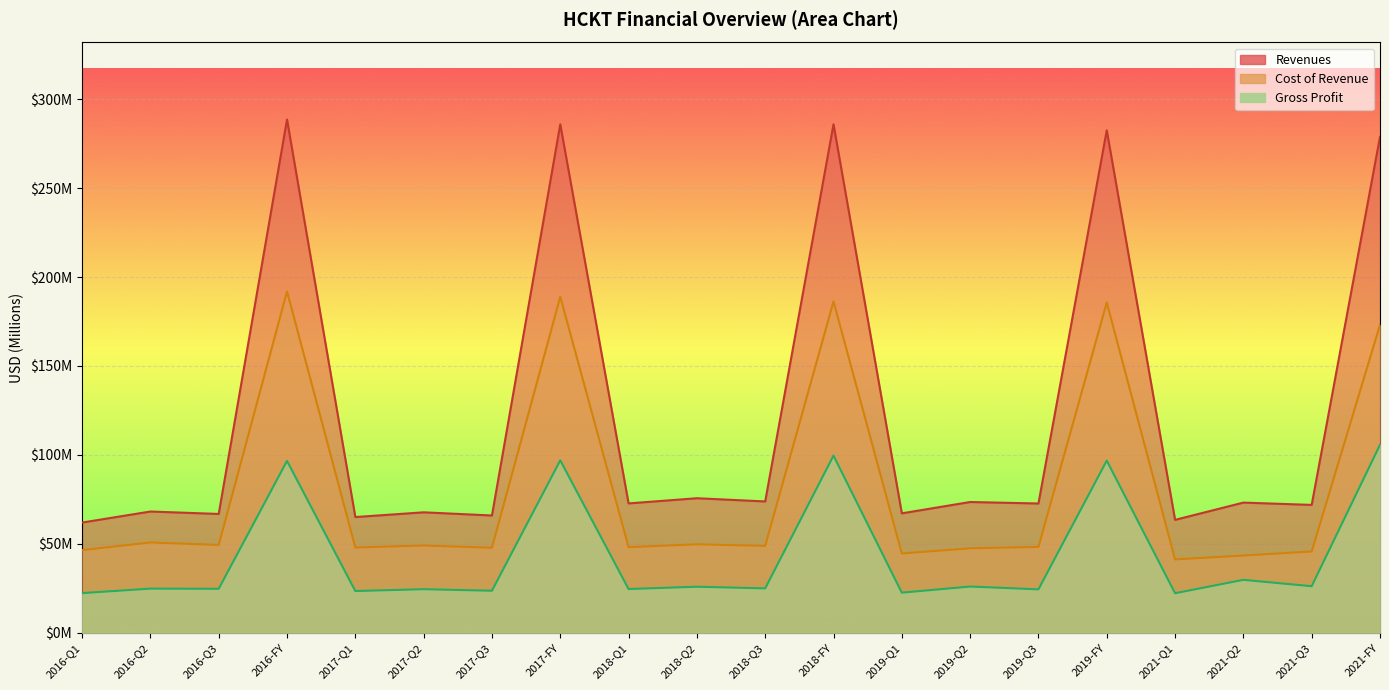

Reading right to left, what are all the values shown in this chart?

Revenues: 278.8	71.9	73.2	63.5	282.5	72.7	73.5	67.2	285.9	73.8	75.6	72.7	285.9	65.9	67.7	65.1	288.6	66.8	68.2	62.0
Cost of Revenue: 173.1	45.7	43.4	41.2	185.7	48.3	47.5	44.6	186.3	48.9	49.7	48.1	188.9	47.8	49.1	48.0	191.9	49.4	50.8	46.5
Gross Profit: 105.7	26.2	29.8	22.2	96.8	24.4	26.0	22.6	99.6	25.0	25.9	24.6	96.9	23.6	24.5	23.5	96.6	24.7	24.8	22.3